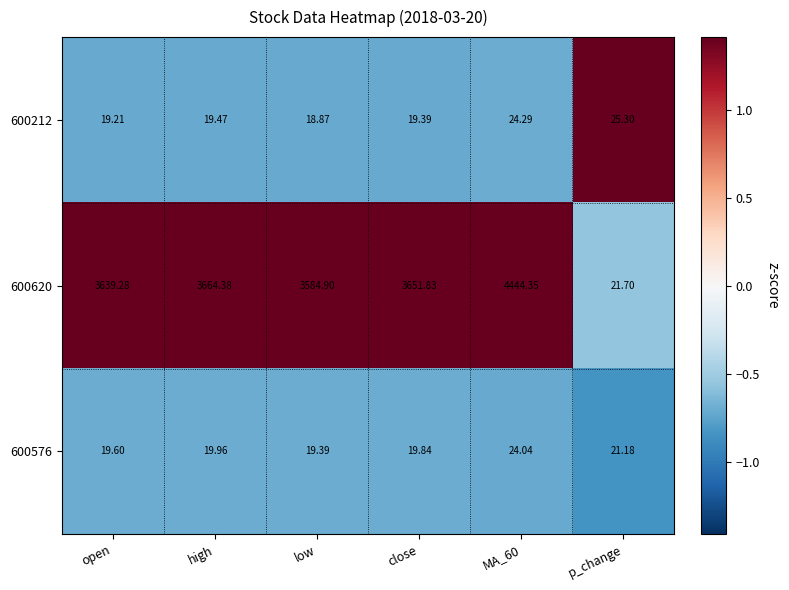

List the series in order of their peak value, lowest first.

600576, 600212, 600620